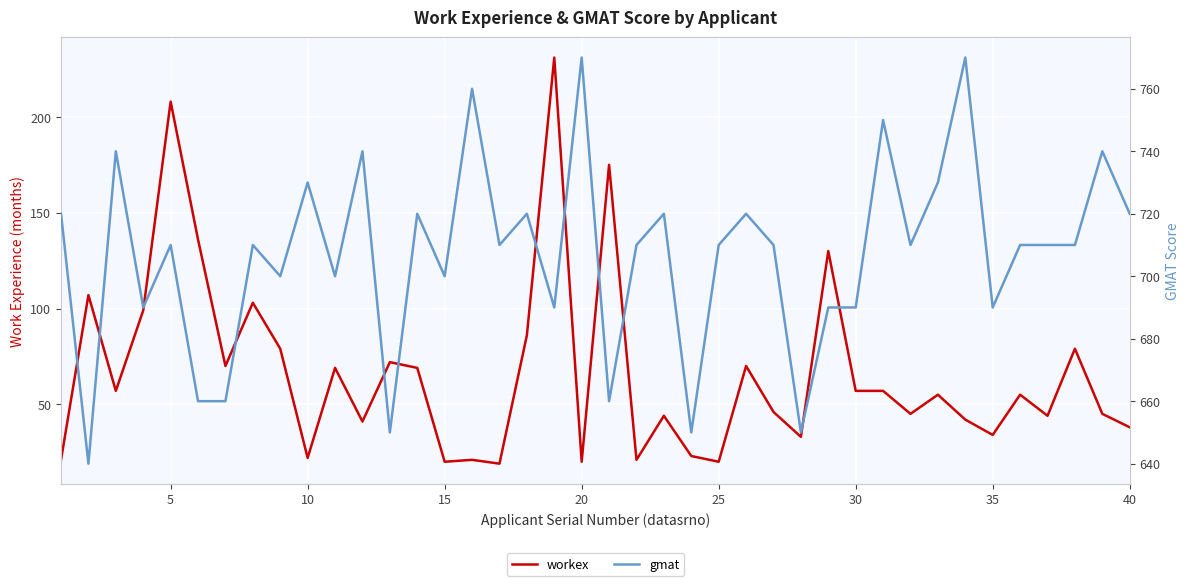

How many distinct data groups are displayed?

2